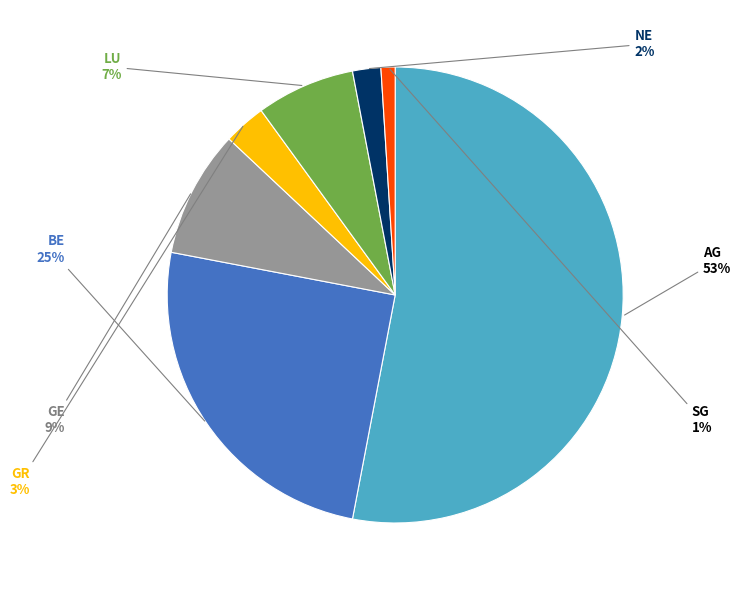

To the nearest percent, what is the difference between the largest and smallest slice percentages?

52%